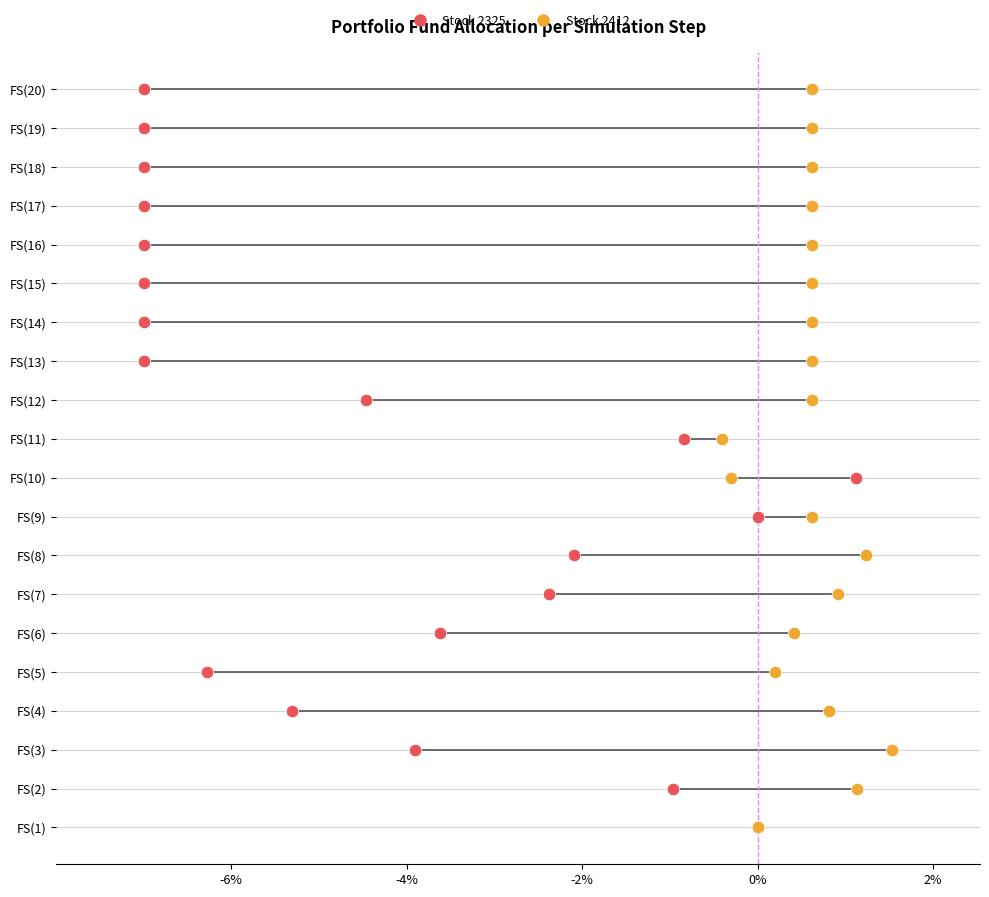

What are all the series names shown in the legend?

Stock 2325, Stock 2412